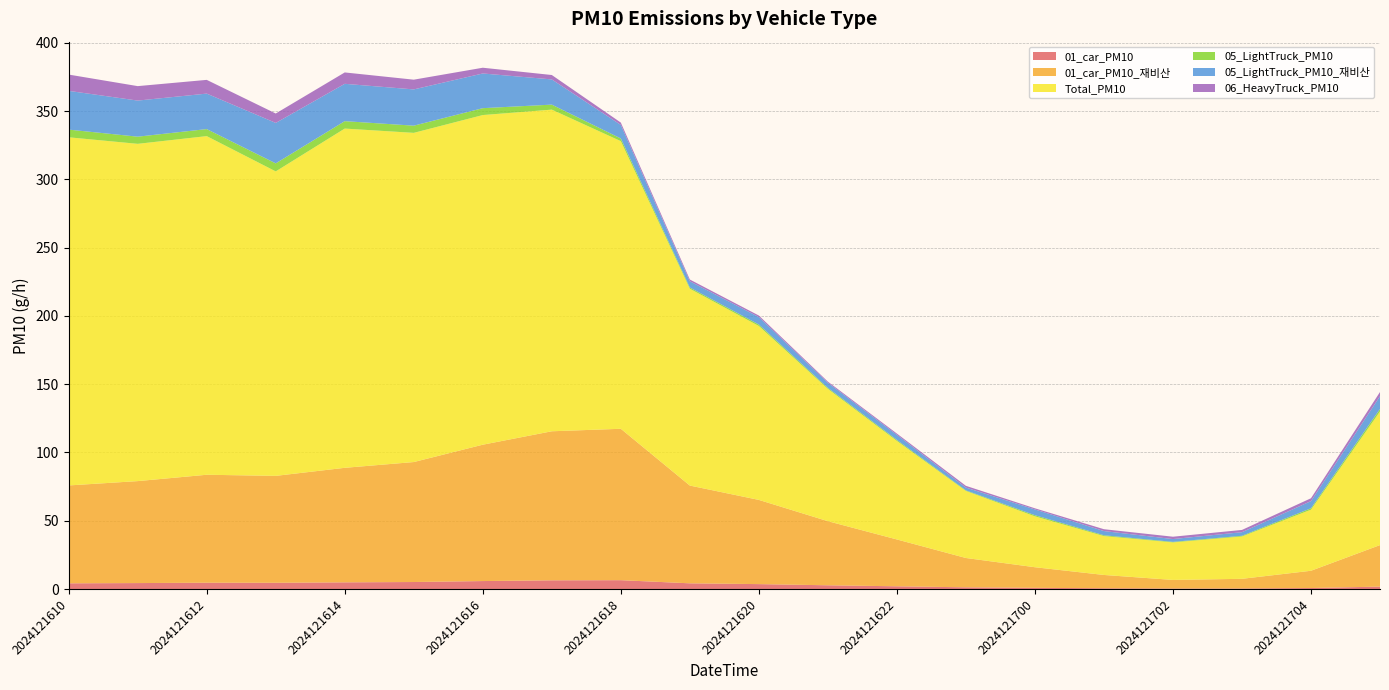

Reading left to right, list all the values displayed in this chart.

01_car_PM10: 2024121610=4.2	2024121611=4.4	2024121612=4.6	2024121613=4.6	2024121614=4.9	2024121615=5.1	2024121616=5.8	2024121617=6.4	2024121618=6.5	2024121619=4.2	2024121620=3.6	2024121621=2.7	2024121622=2.0	2024121623=1.3	2024121700=0.9	2024121701=0.6	2024121702=0.4	2024121703=0.4	2024121704=0.7	2024121705=1.8
01_car_PM10_재비산: 2024121610=71.7	2024121611=74.7	2024121612=79.1	2024121613=78.3	2024121614=83.9	2024121615=87.9	2024121616=99.9	2024121617=109.2	2024121618=110.9	2024121619=71.6	2024121620=61.7	2024121621=46.9	2024121622=34.3	2024121623=21.5	2024121700=15.1	2024121701=9.7	2024121702=6.3	2024121703=7.1	2024121704=12.6	2024121705=30.4
Total_PM10: 2024121610=254.9	2024121611=247.0	2024121612=248.0	2024121613=223.0	2024121614=248.4	2024121615=241.1	2024121616=241.4	2024121617=235.5	2024121618=210.6	2024121619=144.1	2024121620=127.3	2024121621=96.9	2024121622=72.1	2024121623=49.1	2024121700=37.3	2024121701=28.5	2024121702=27.5	2024121703=31.0	2024121704=44.7	2024121705=97.8
05_LightTruck_PM10: 2024121610=5.6	2024121611=5.2	2024121612=5.2	2024121613=5.9	2024121614=5.4	2024121615=5.3	2024121616=5.0	2024121617=3.7	2024121618=2.0	2024121619=0.9	2024121620=1.1	2024121621=0.7	2024121622=0.7	2024121623=0.4	2024121700=0.8	2024121701=0.6	2024121702=0.4	2024121703=0.5	2024121704=1.0	2024121705=1.9
05_LightTruck_PM10_재비산: 2024121610=28.4	2024121611=26.4	2024121612=26.0	2024121613=29.6	2024121614=27.3	2024121615=26.5	2024121616=25.4	2024121617=18.5	2024121618=9.9	2024121619=4.6	2024121620=5.5	2024121621=3.8	2024121622=3.8	2024121623=2.1	2024121700=4.2	2024121701=3.1	2024121702=2.1	2024121703=2.6	2024121704=5.2	2024121705=9.3
06_HeavyTruck_PM10: 2024121610=11.9	2024121611=10.6	2024121612=10.1	2024121613=6.9	2024121614=8.3	2024121615=7.1	2024121616=4.2	2024121617=3.2	2024121618=1.7	2024121619=1.3	2024121620=1.1	2024121621=0.8	2024121622=0.9	2024121623=1.3	2024121700=0.8	2024121701=1.4	2024121702=1.7	2024121703=1.7	2024121704=2.1	2024121705=3.1